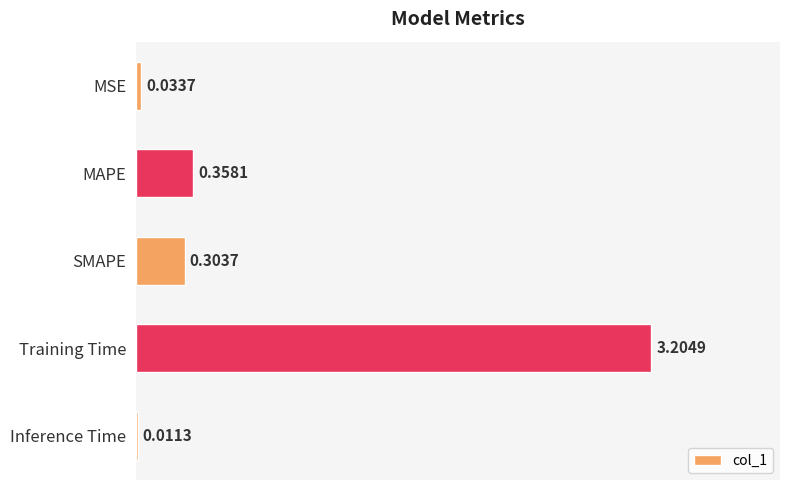

Are the bars horizontal?

Yes